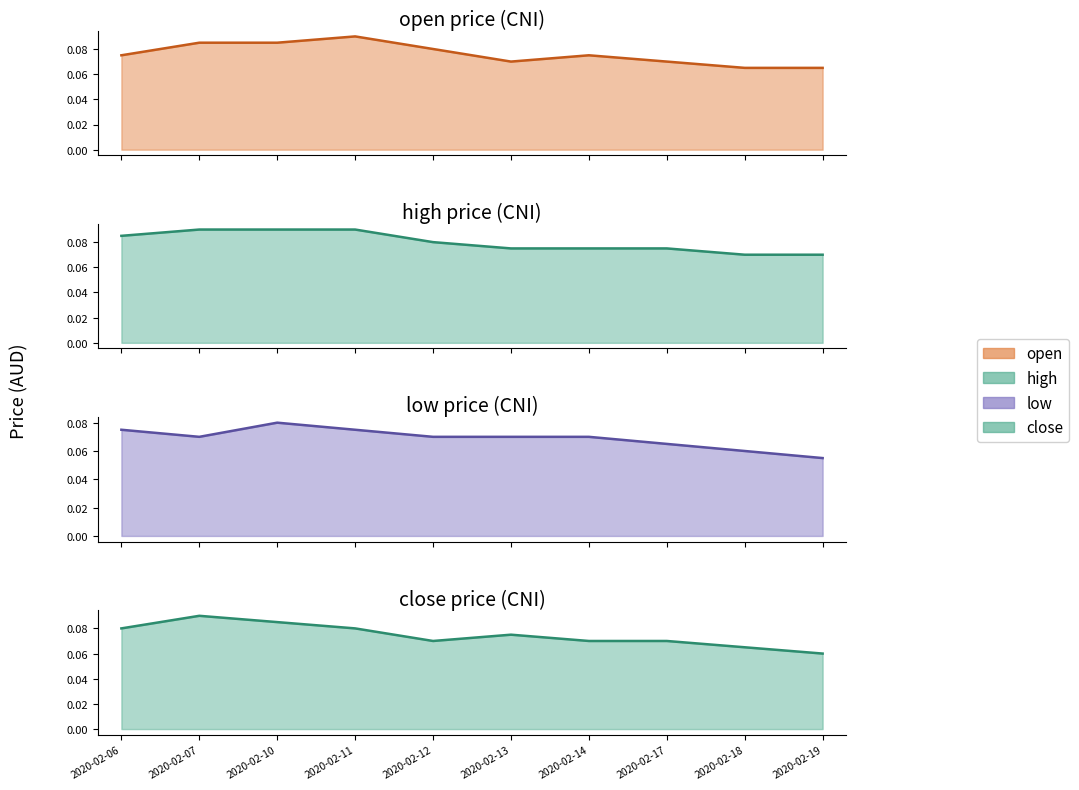

At 2020-02-19, list the series in order from largest to smallest.

high line, open line, close line, low line